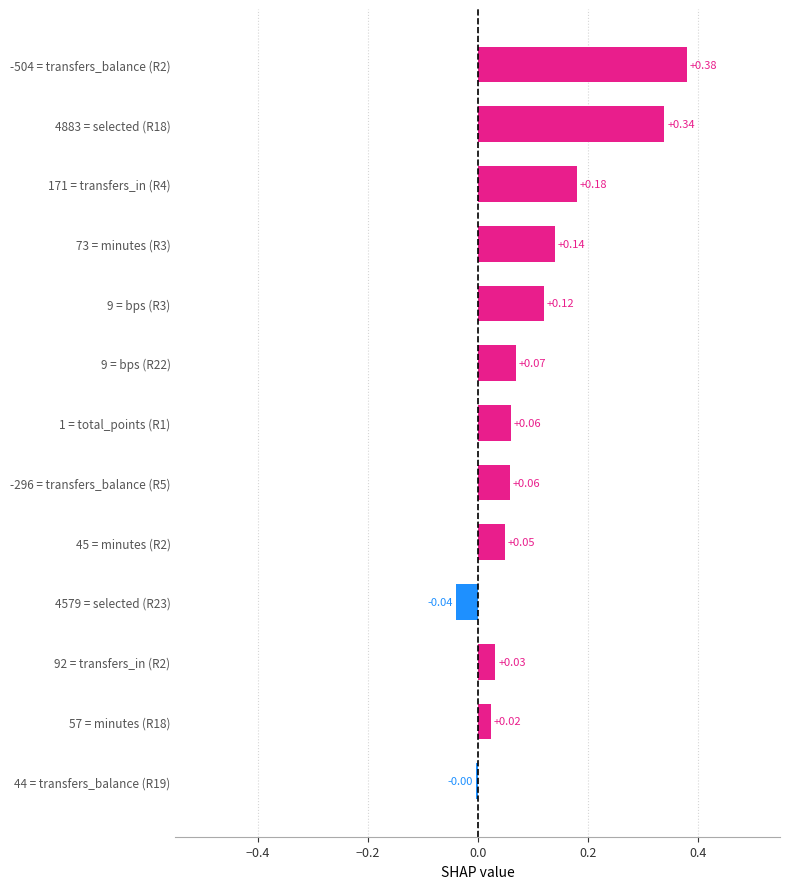

What is the sum of all values?

1.4